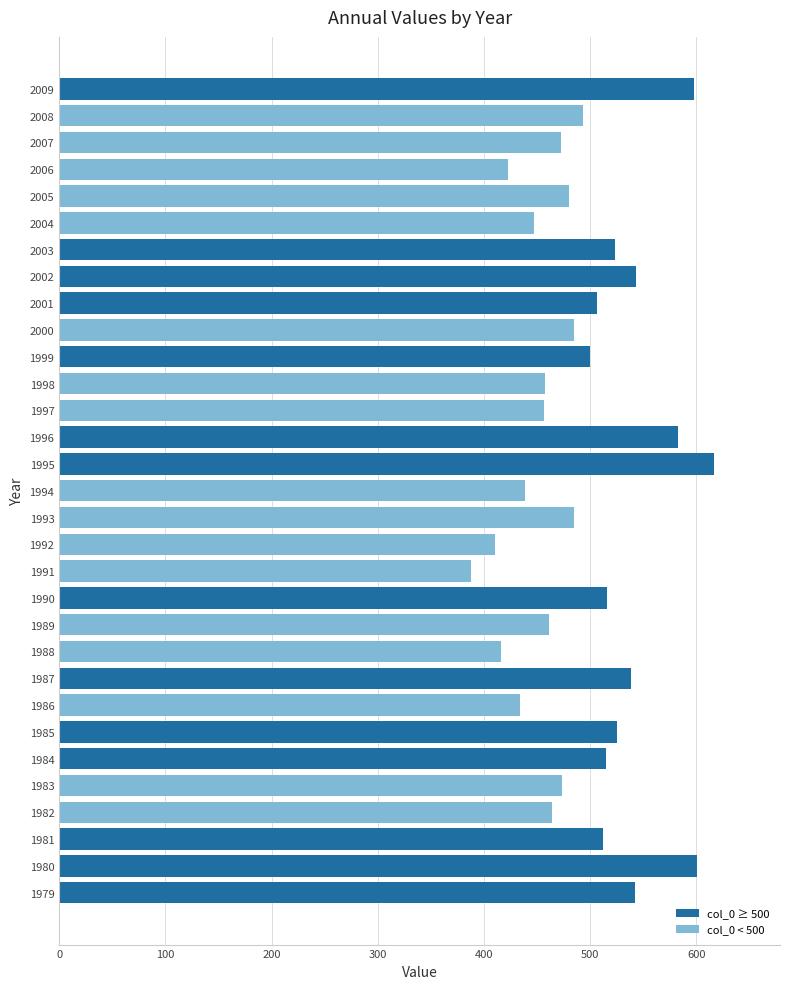

What is the sum of all values?

15302